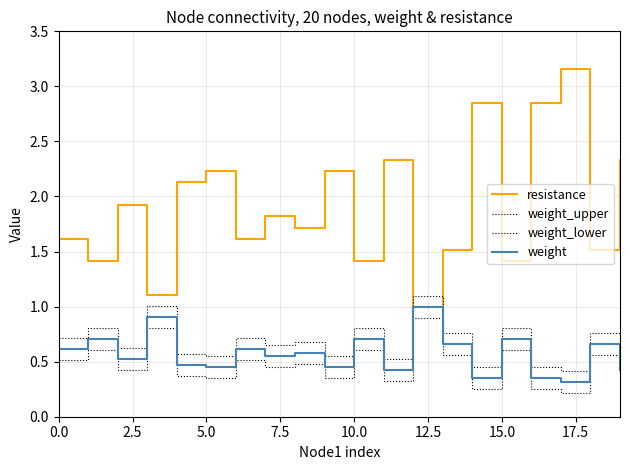

Reading left to right, list all the values displayed in this chart.

resistance: 1.6	1.4	1.9	1.1	2.1	2.2	1.6	1.8	1.7	2.2	1.4	2.3	1.0	1.5	2.8	1.4	2.8	3.2	1.5	2.3
weight_upper: 0.7	0.8	0.6	1.0	0.6	0.5	0.7	0.6	0.7	0.5	0.8	0.5	1.1	0.8	0.5	0.8	0.5	0.4	0.8	0.5
weight_lower: 0.5	0.6	0.4	0.8	0.4	0.3	0.5	0.4	0.5	0.3	0.6	0.3	0.9	0.6	0.3	0.6	0.3	0.2	0.6	0.3
weight: 0.6	0.7	0.5	0.9	0.5	0.4	0.6	0.5	0.6	0.4	0.7	0.4	1.0	0.7	0.4	0.7	0.4	0.3	0.7	0.4